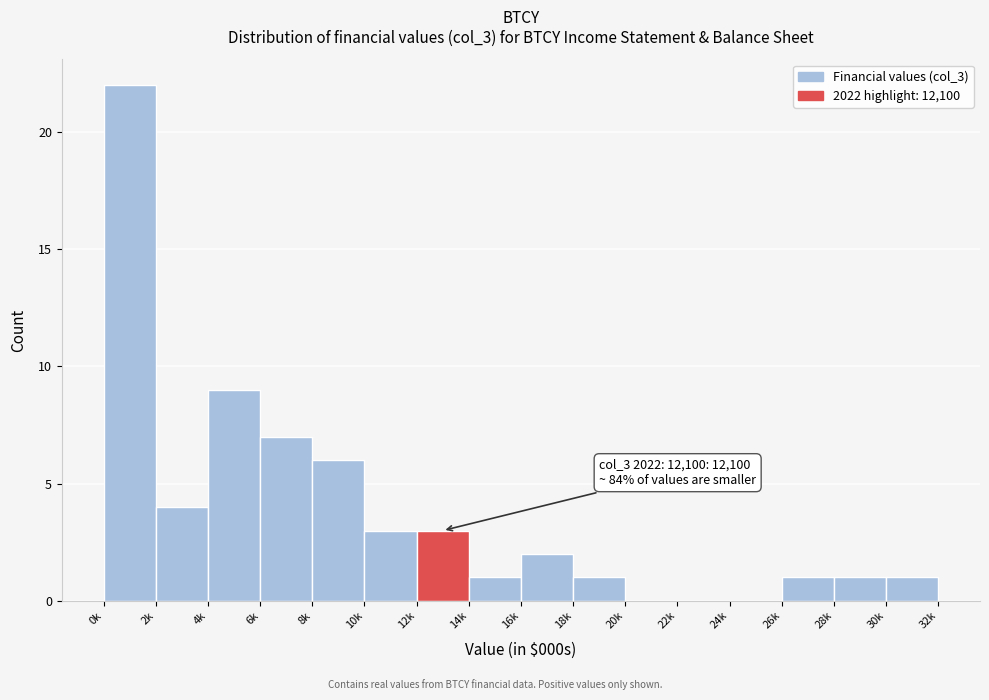

Reading right to left, what are all the values shown in this chart?

30k=1	28k=1	26k=1	24k=0	22k=0	20k=0	18k=1	16k=2	14k=1	12k=3	10k=3	8k=6	6k=7	4k=9	2k=4	0k=22